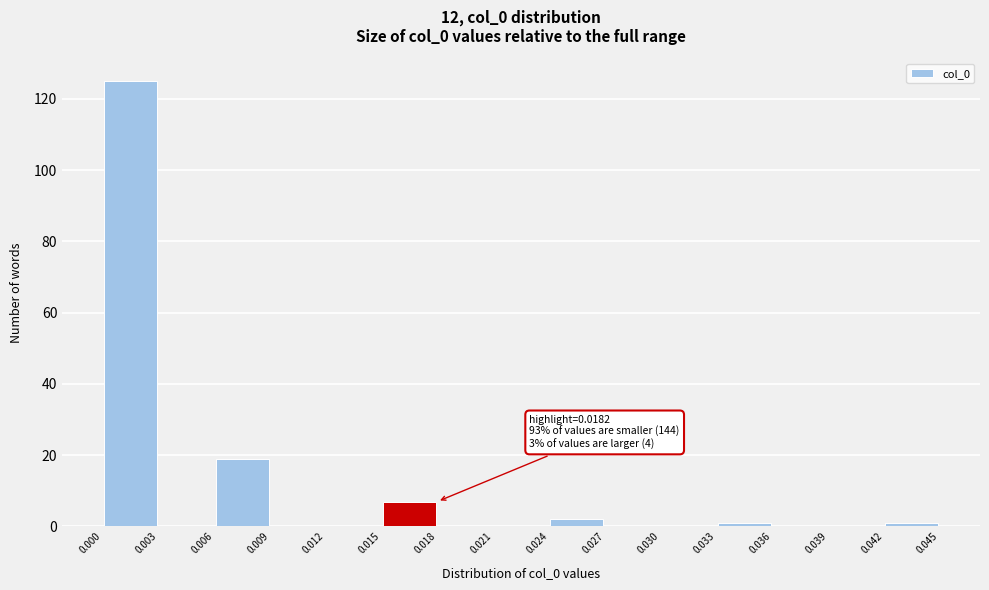

Over which range of the x-axis is the bar tallest?

0.000 to 0.003